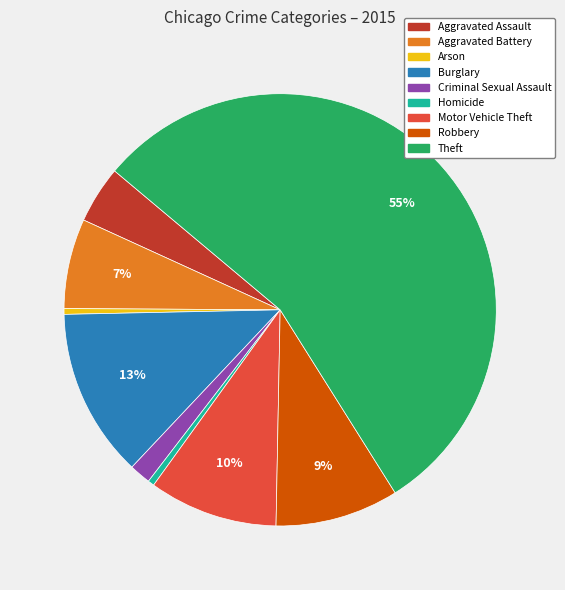

Count the number of slices in the pie.

9